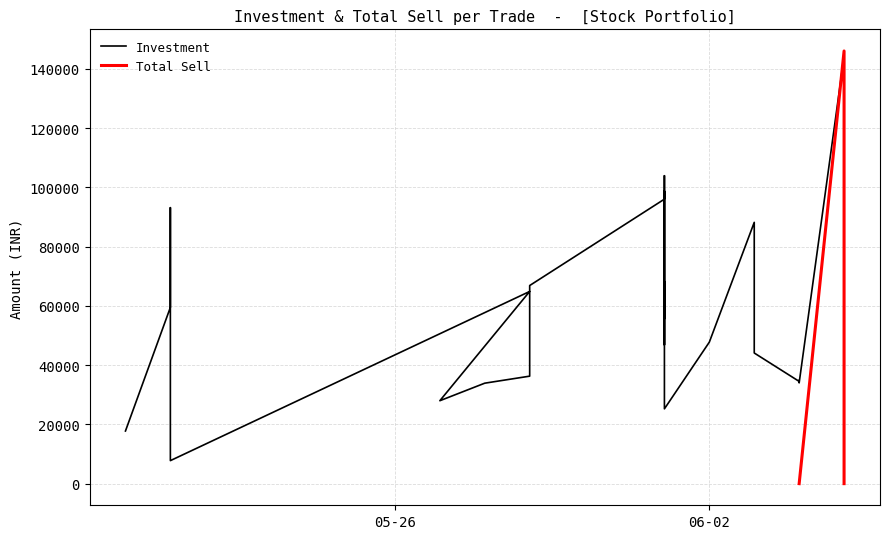

What is the sum of all values?

1569488.0